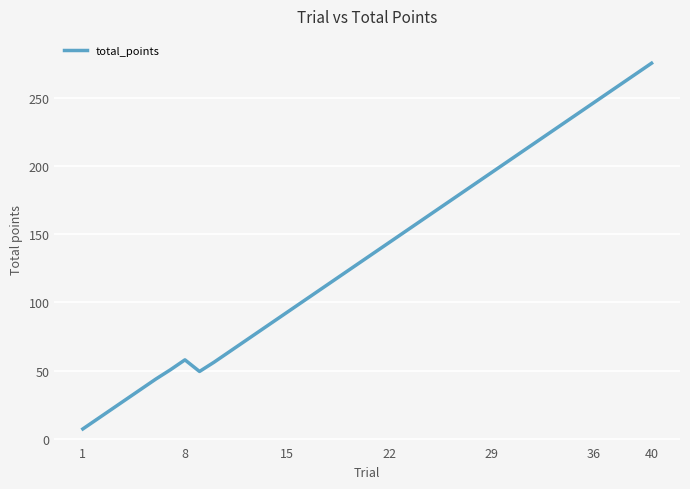

Reading left to right, list all the values displayed in this chart.

7.3	14.6	21.9	29.2	36.5	43.8	50.6	57.9	49.4	56.2	63.5	70.8	78.1	85.4	92.7	100.0	107.3	114.6	121.9	129.2	136.5	143.8	151.1	158.4	165.7	173.0	180.3	187.6	194.9	202.2	209.5	216.8	224.1	231.4	238.7	246.0	253.3	260.6	267.9	275.2